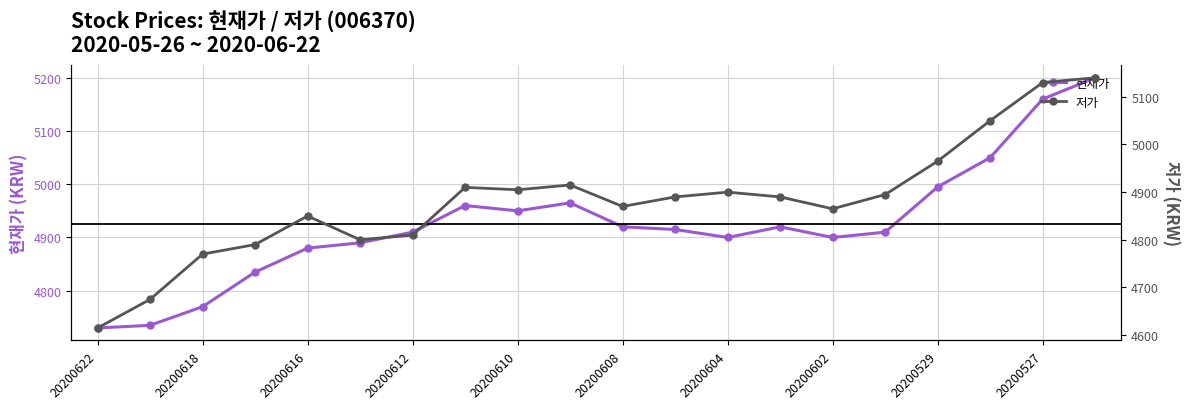

True or false: 현재가 and 저가 cross at least once.

False